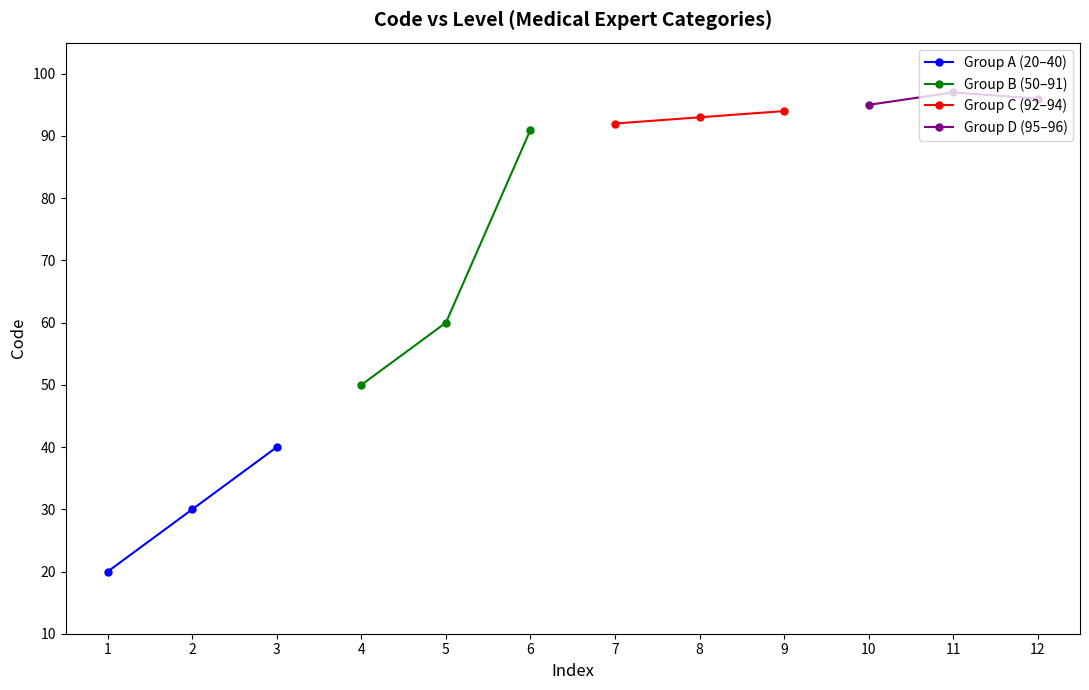

What is the average value of the Group B (50–91) series?

67